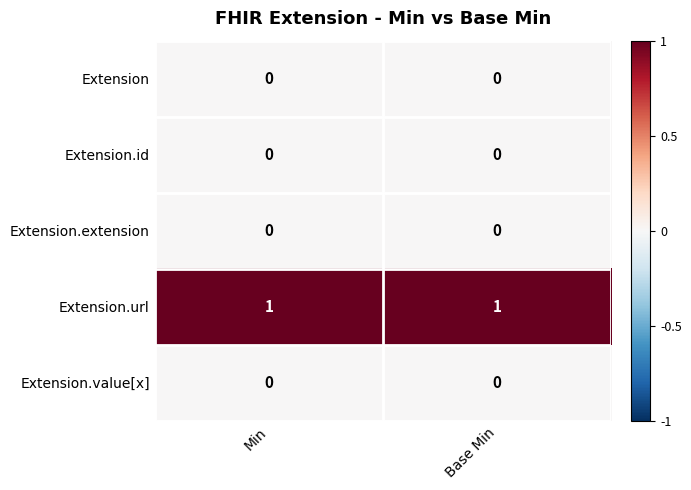

Which series has the largest total across all categories?

Extension.url